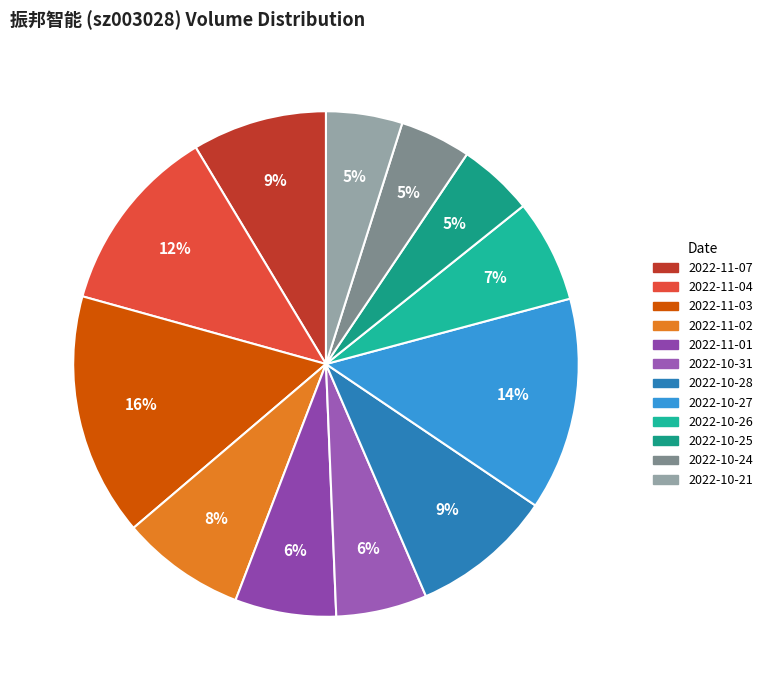

True or false: 2022-10-31 accounts for 6% of the total.

True